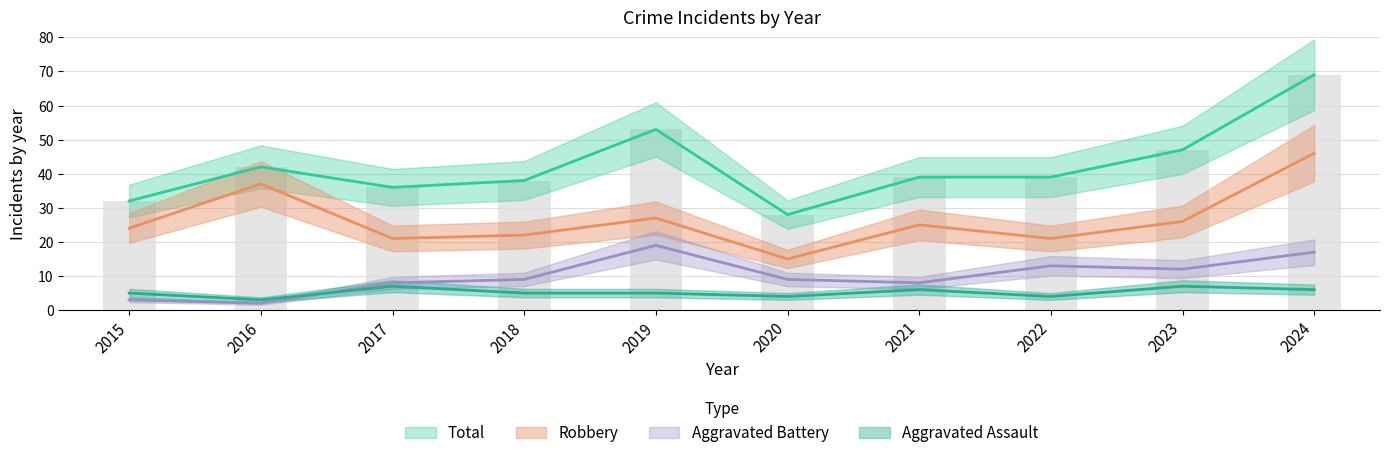

What is the difference between the second highest and second lowest values in the Aggravated Assault series?

3